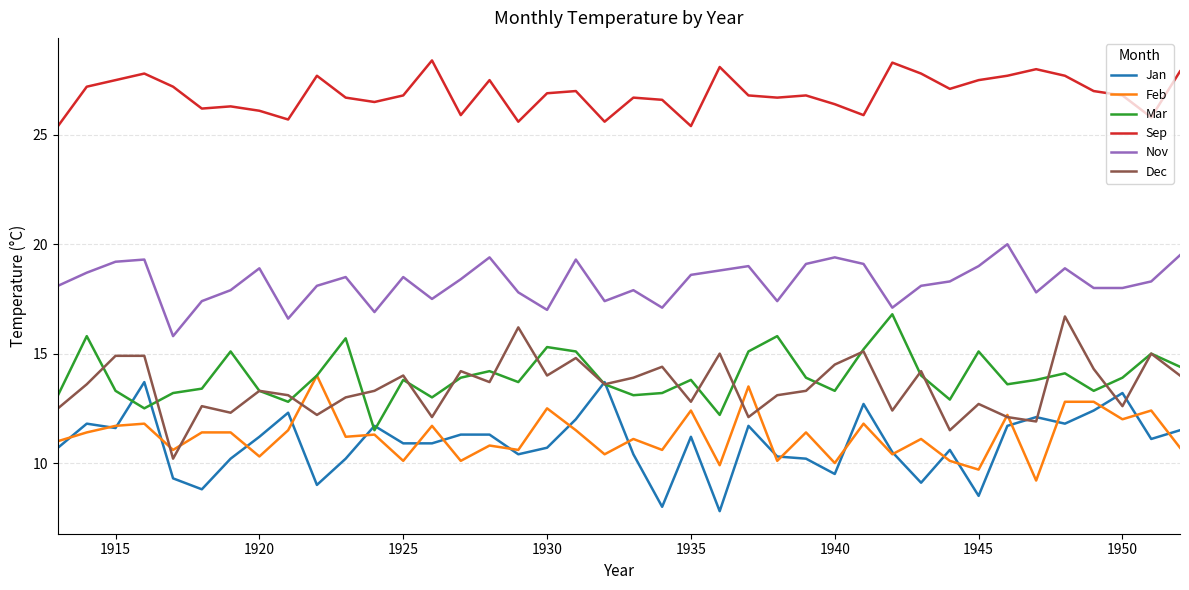

How many lines are shown in the chart?

6